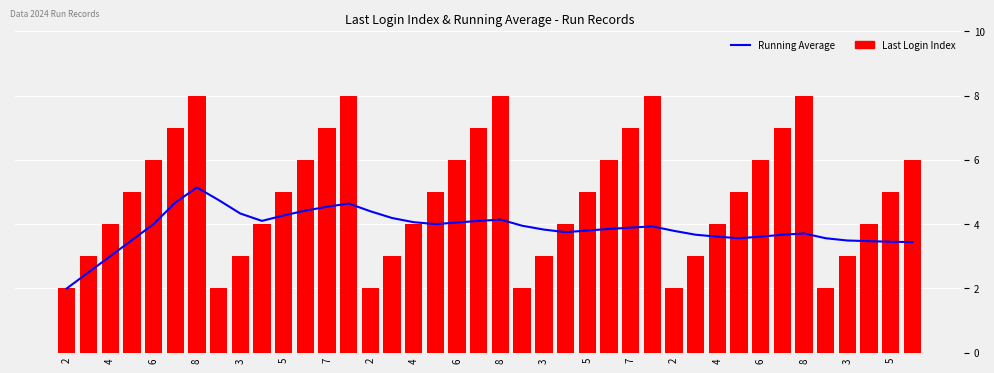

How many distinct data groups are displayed?

2